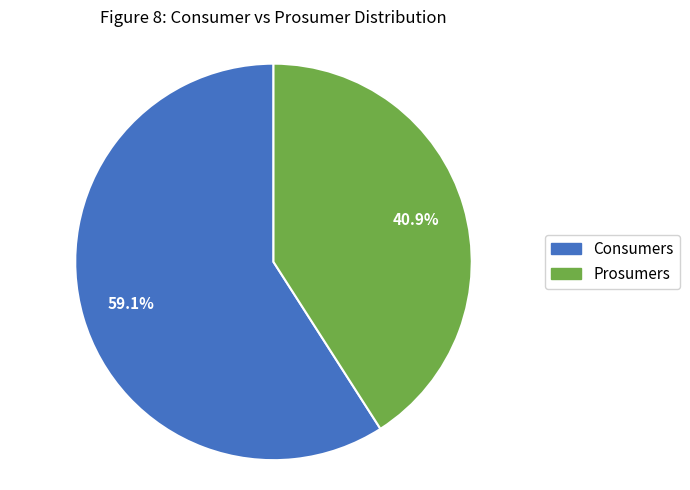

To the nearest percent, what percentage of the pie is Consumers?

59%